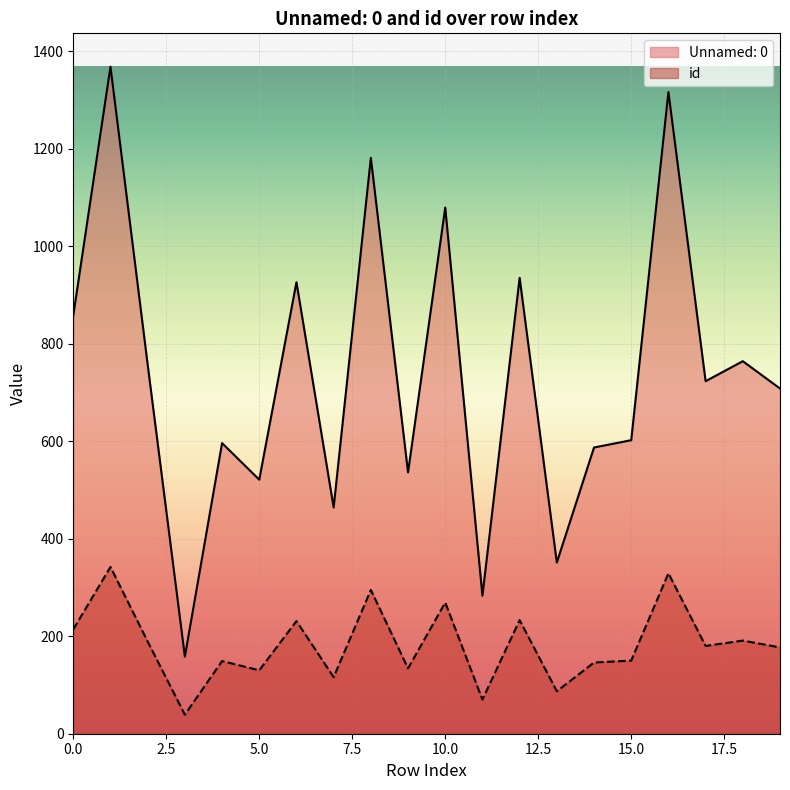

What is the difference between the maximum and minimum values in the id series?

303